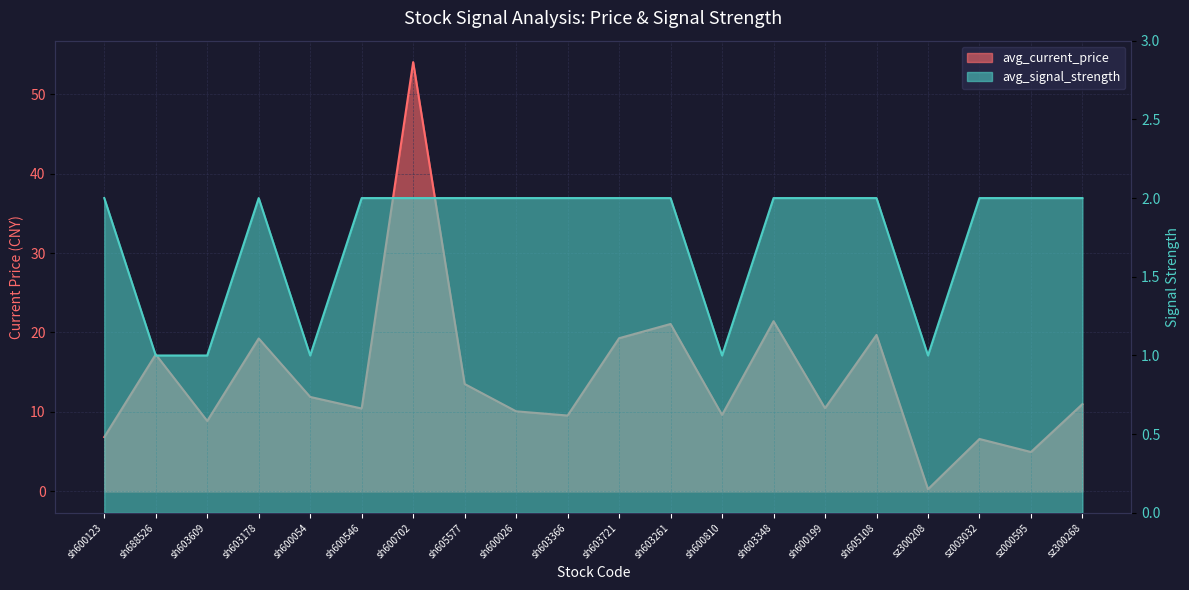

What is the value of the avg_current_price point at the 12th from the left?

21.1